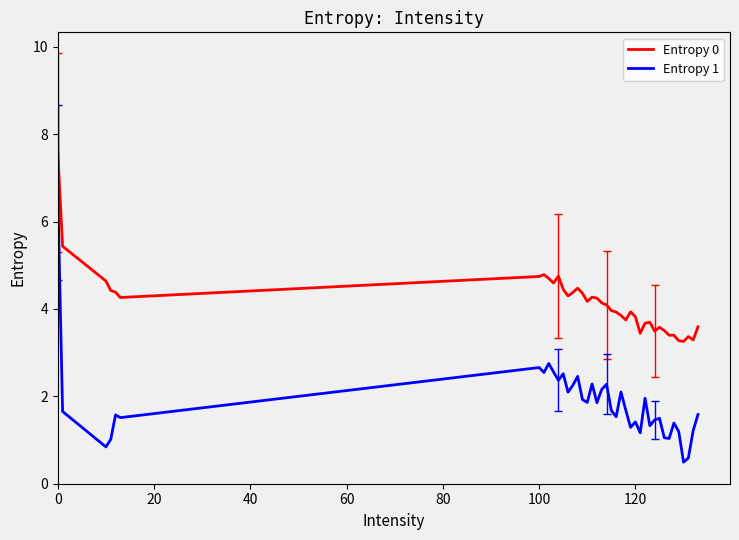

Which series has the largest total across all categories?

Entropy 0